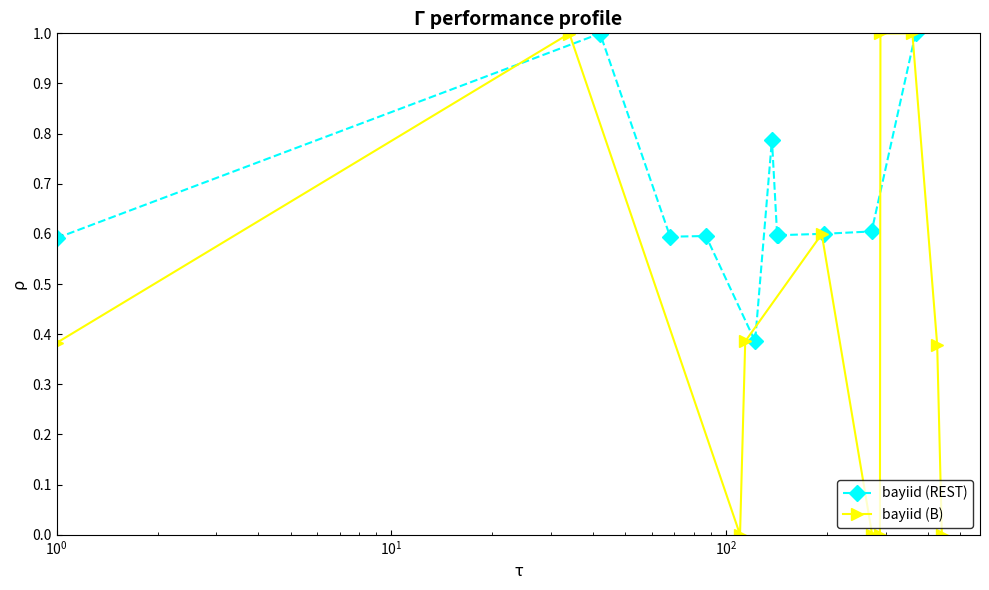

What is the value of the bayiid (REST) point at the 11th from the left?

1.0